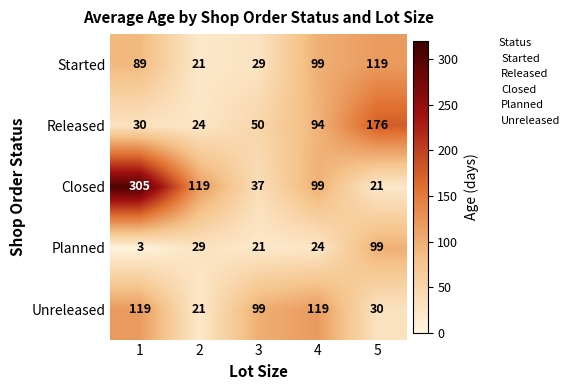

List the labels in order of Closed value, largest first.

1, 2, 4, 3, 5